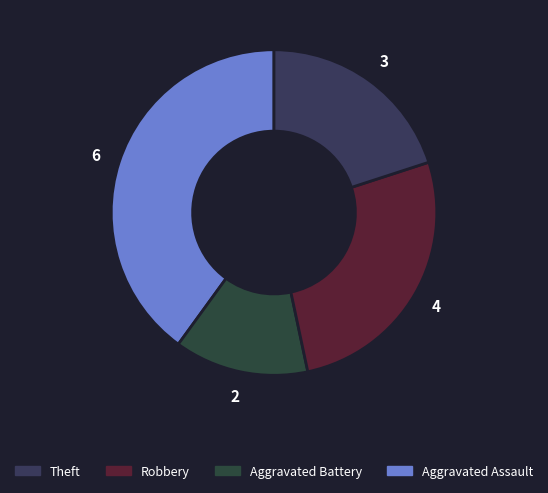

How many slices are in this pie chart?

4